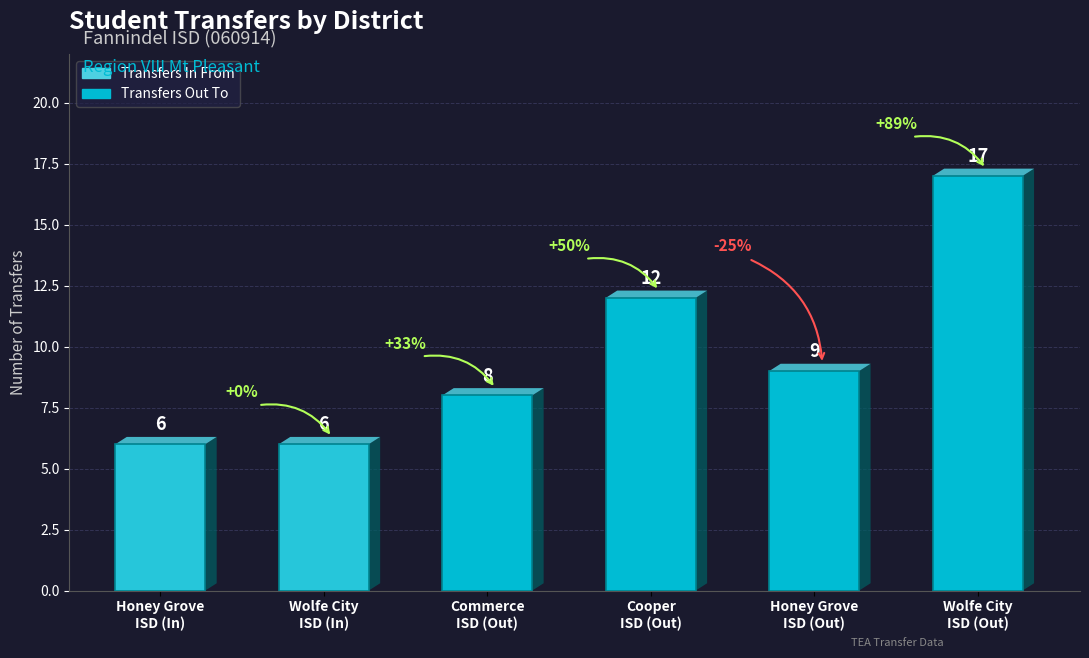

What position from the left is Cooper
ISD (Out)?

4